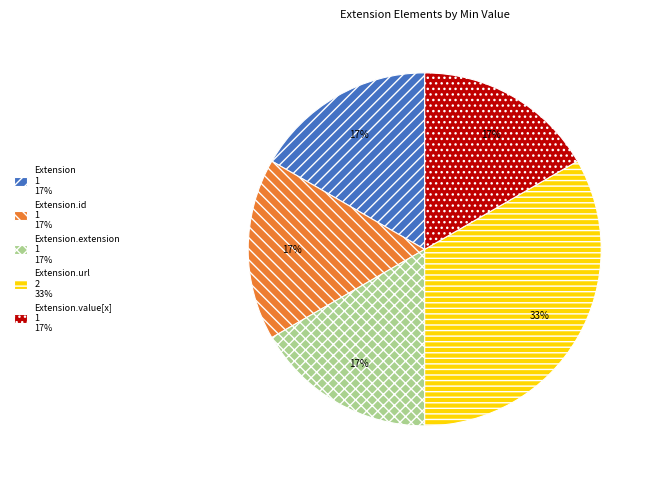

How many segments does this pie chart have?

5